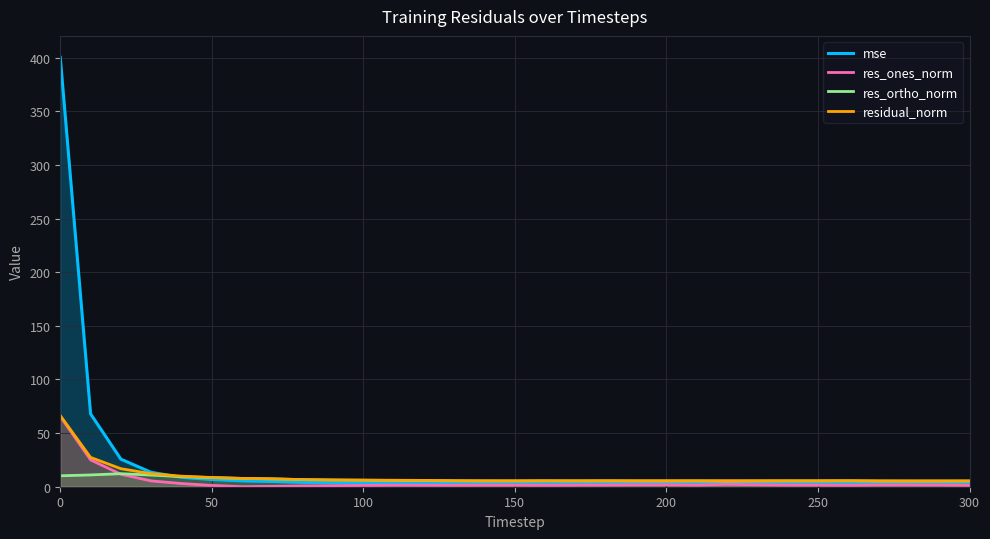

Reading left to right, transcribe all the data shown in this chart.

mse: 400.4	67.9	25.7	13.4	8.8	6.7	5.5	4.9	4.0	3.6	3.5	3.3	3.2	2.9	2.8	2.8	2.8	2.8	2.9	2.8	2.8	2.8	2.9	2.8	2.8	2.8	2.9	2.7	2.7	2.7	2.7
res_ones_norm: 65.6	25.0	11.6	5.4	3.0	1.2	0.0	0.3	0.7	1.0	1.2	1.5	1.5	1.4	1.5	1.5	1.4	1.5	1.6	1.7	1.8	1.6	2.2	1.8	1.6	1.5	1.4	1.7	1.7	1.6	1.4
res_ortho_norm: 10.2	11.0	12.2	10.9	9.4	8.5	7.8	7.3	6.6	6.2	6.0	5.8	5.7	5.5	5.3	5.3	5.4	5.3	5.4	5.3	5.3	5.3	5.2	5.3	5.4	5.4	5.5	5.2	5.2	5.2	5.3
residual_norm: 66.4	27.3	16.8	12.2	9.8	8.6	7.8	7.3	6.6	6.3	6.2	6.0	5.9	5.6	5.5	5.5	5.6	5.6	5.6	5.6	5.6	5.6	5.6	5.6	5.6	5.6	5.6	5.5	5.5	5.5	5.4